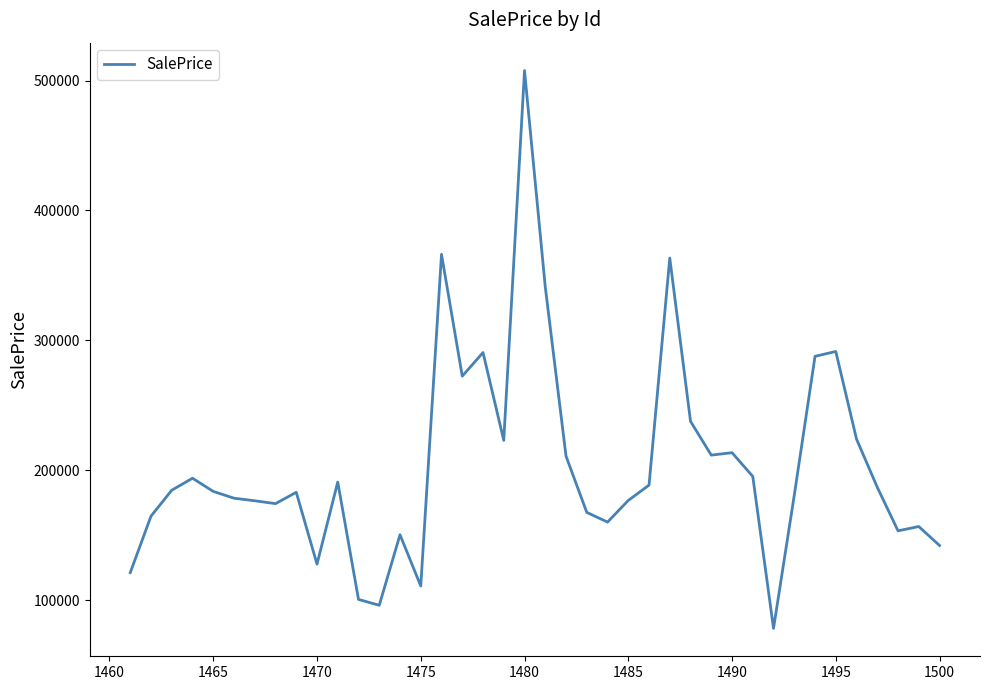

What is the difference between the maximum and minimum values?

429551.4